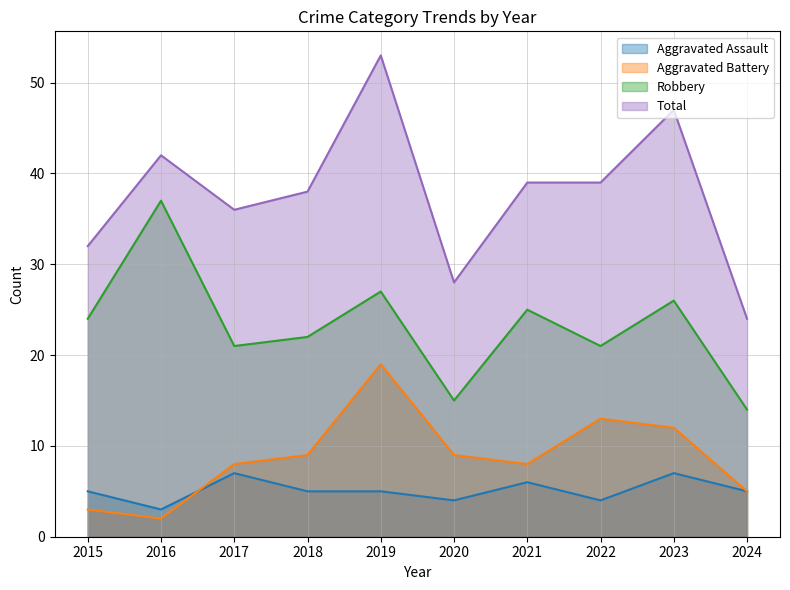

At how many categories does at least one series exceed 30?

8